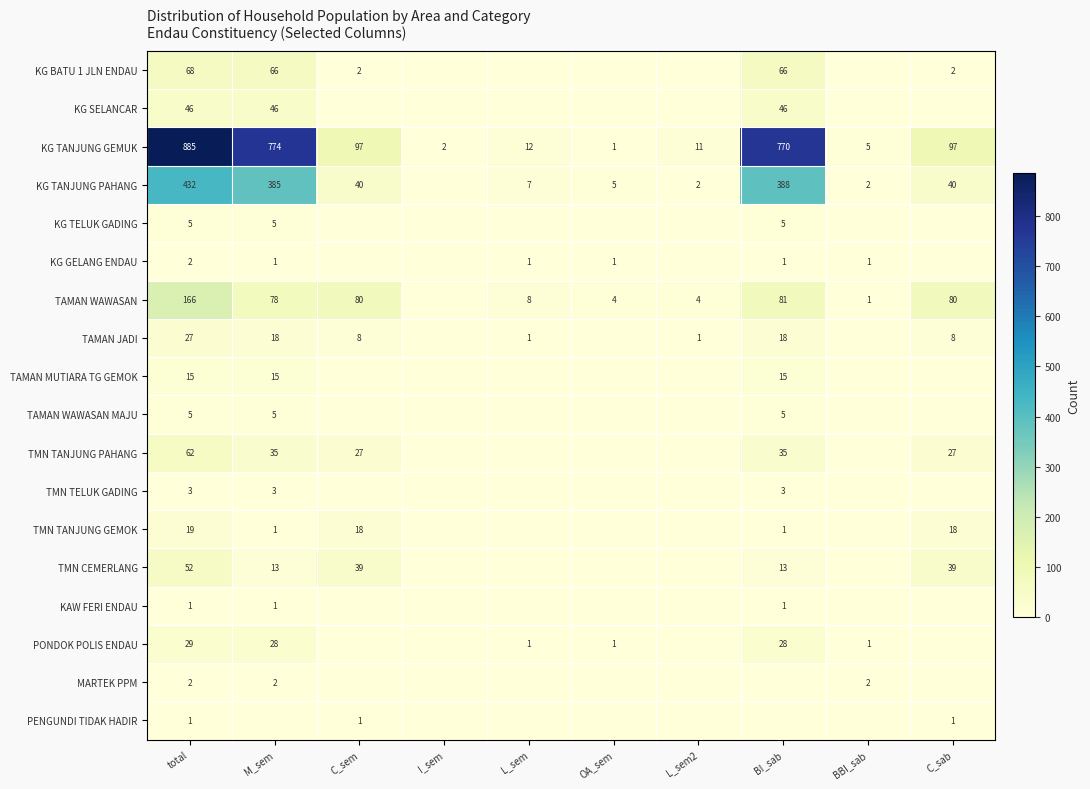

Is the value of KG TANJUNG GEMUK at C_sem greater than the value of TAMAN WAWASAN at OA_sem?

Yes